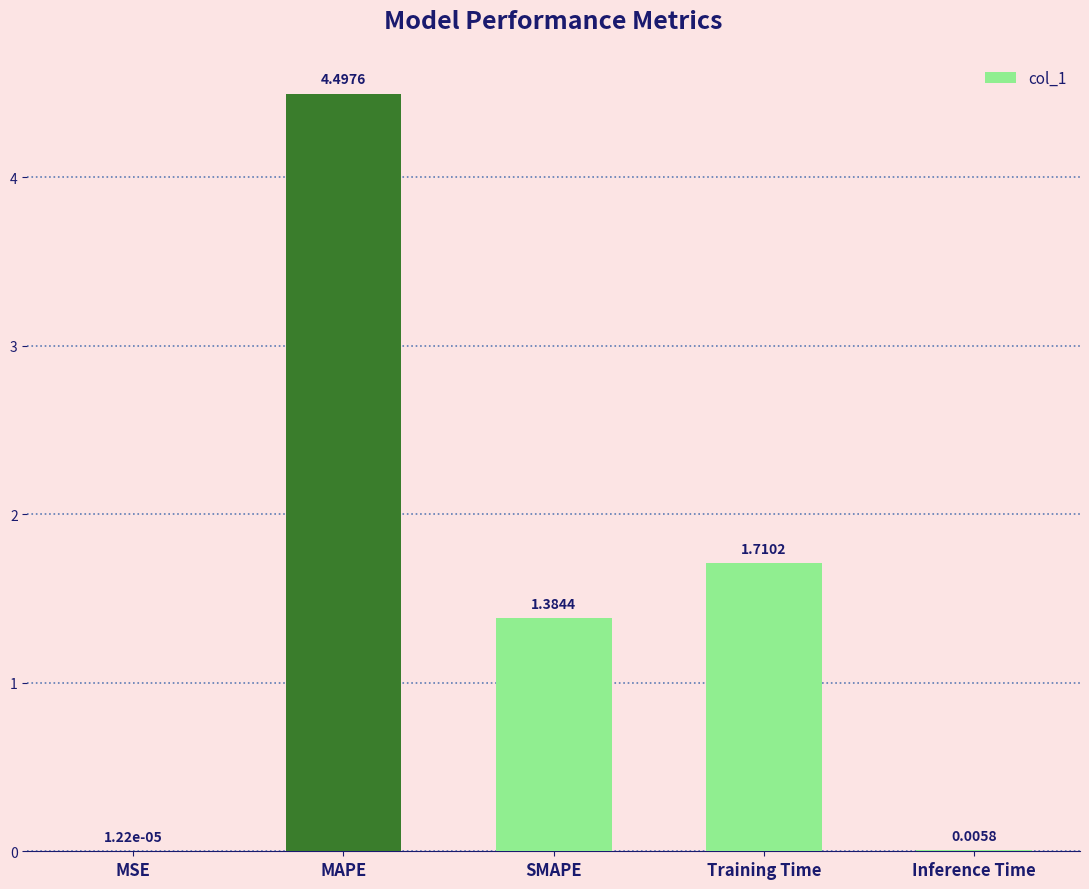

Which category has the highest value across all series?

MAPE